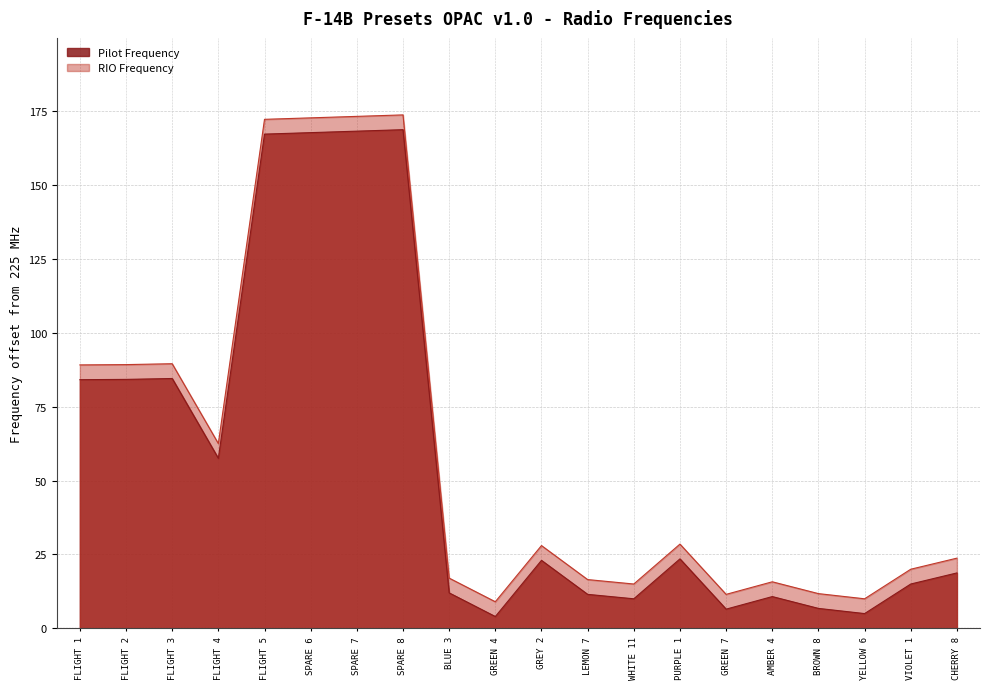

What is the difference between the highest and lowest values at FLIGHT 5?

5.0